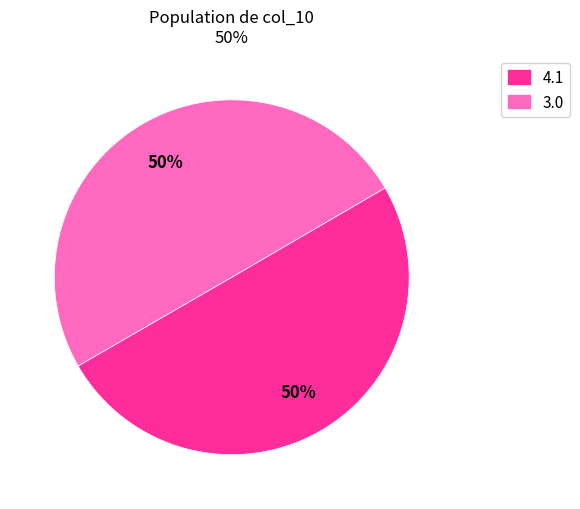

Is it true that 2.0 is 24% of the pie?

False